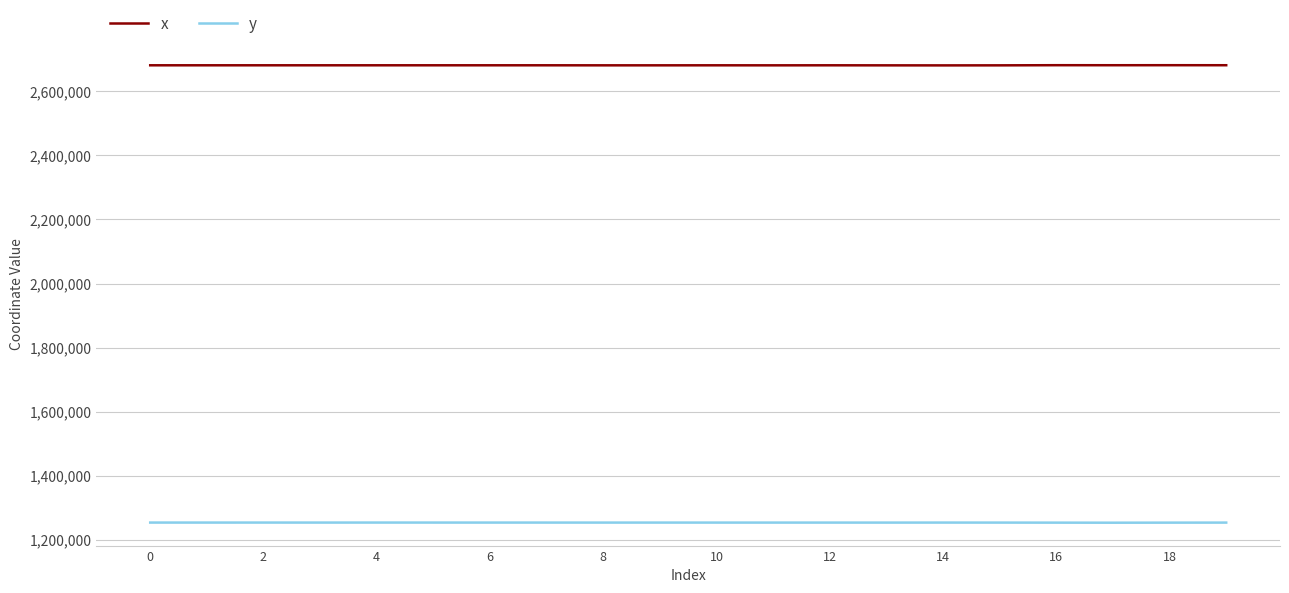

List the series in order of their peak value, highest first.

x, y